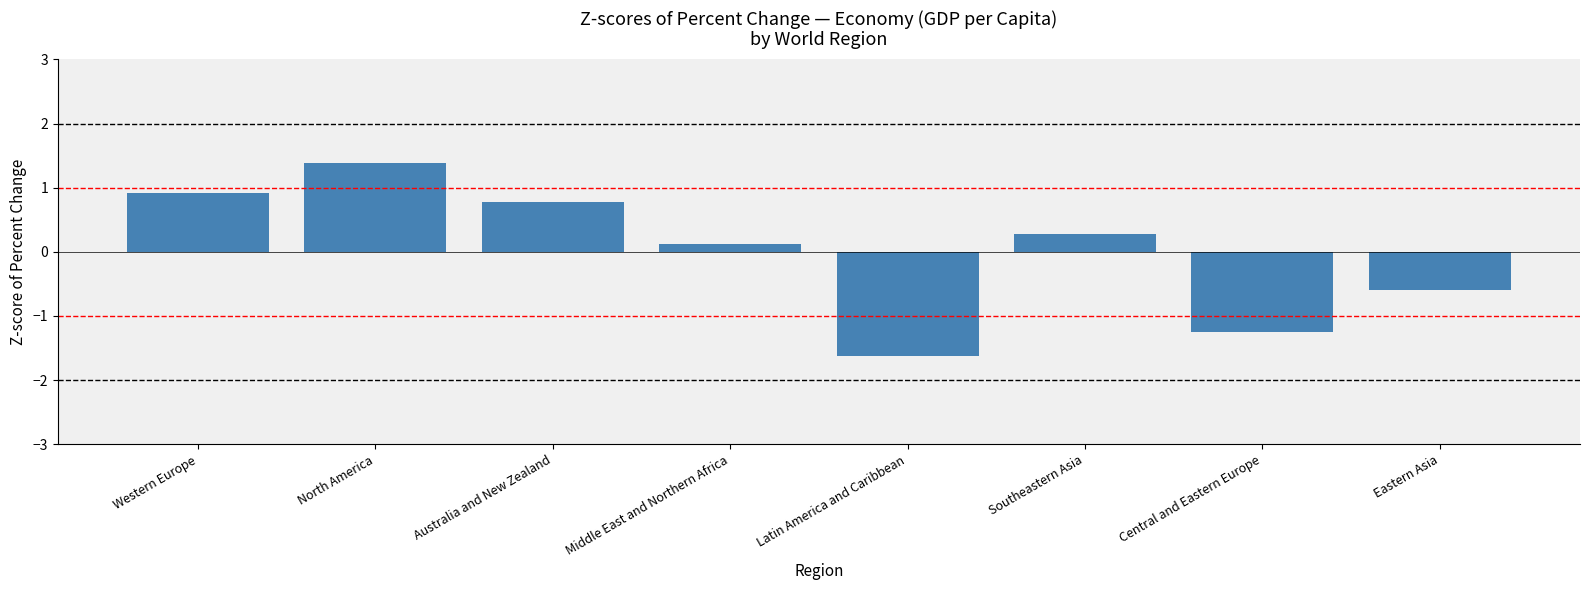

Which has a higher value, Southeastern Asia or Eastern Asia?

Southeastern Asia